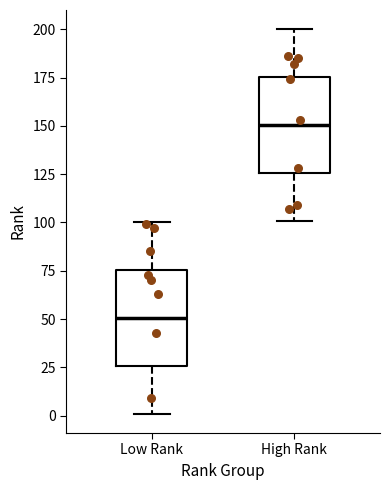

Reading left to right, read every box against the y-axis: the position of its median line, the range the box covers, and the ends of its whiskers. The values are not printed on the chart, so give them approximately, as read against the axis.

Low Rank: median 50, box 25 to 75, whiskers 0 to 100
High Rank: median 150, box 125 to 175, whiskers 100 to 200